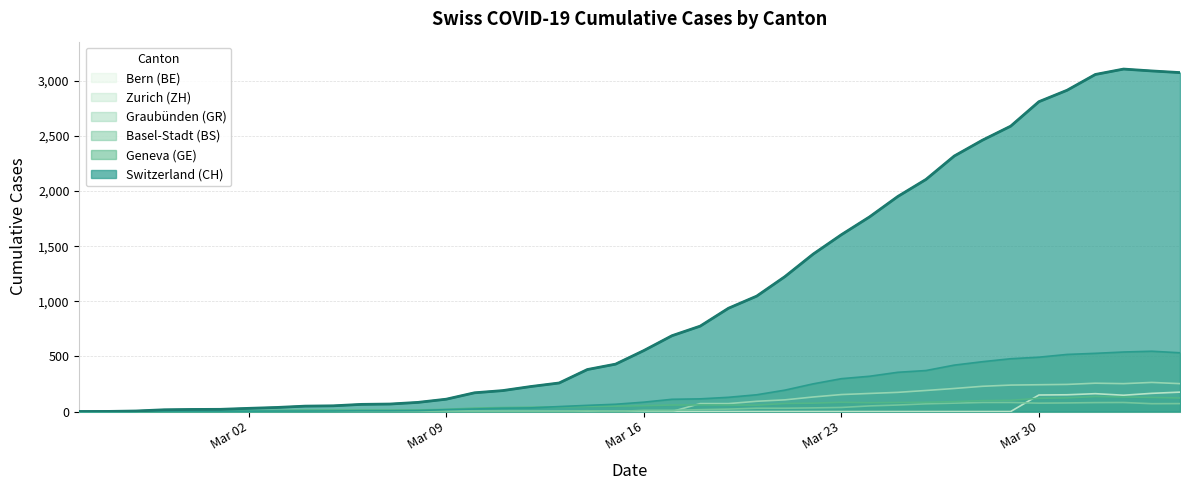

Reading right to left, extract all data points from this chart.

CH: 3075	3090	3107	3058	2915	2811	2589	2462	2318	2106	1951	1766	1604	1428	1224	1047	937	775	688	553	430	381	259	227	190	170	112	83	68	65	52	49	37	29	20	19	16	5	1	0
GE: 533	547	540	528	518	493	479	452	421	372	356	320	298	251	194	152	129	115	111	85	66	56	45	33	30	23	17	9	7	7	5	4	4	3	3	3	2	1	1	0
BS: 123	128	132	136	124	120	102	99	90	84	82	80	84	76	73	58	59	60	59	53	49	46	42	39	36	31	20	14	13	13	13	13	10	7	4	4	3	3	0	0
GR: 72	71	82	81	78	76	82	82	76	70	59	51	37	33	30	30	22	17	11	11	0	7	0	0	0	0	0	0	0	0	0	0	0	0	0	0	0	0	0	0
BE: 176	165	148	162	152	150	0	0	0	0	0	0	0	0	0	0	0	0	0	0	0	0	0	0	0	0	0	0	0	0	0	0	0	0	0	0	0	0	0	0
ZH: 253	264	253	257	246	243	240	229	209	191	174	164	154	132	106	93	72	72	0	0	0	0	0	0	0	0	0	0	0	0	0	0	0	0	0	0	0	0	0	0